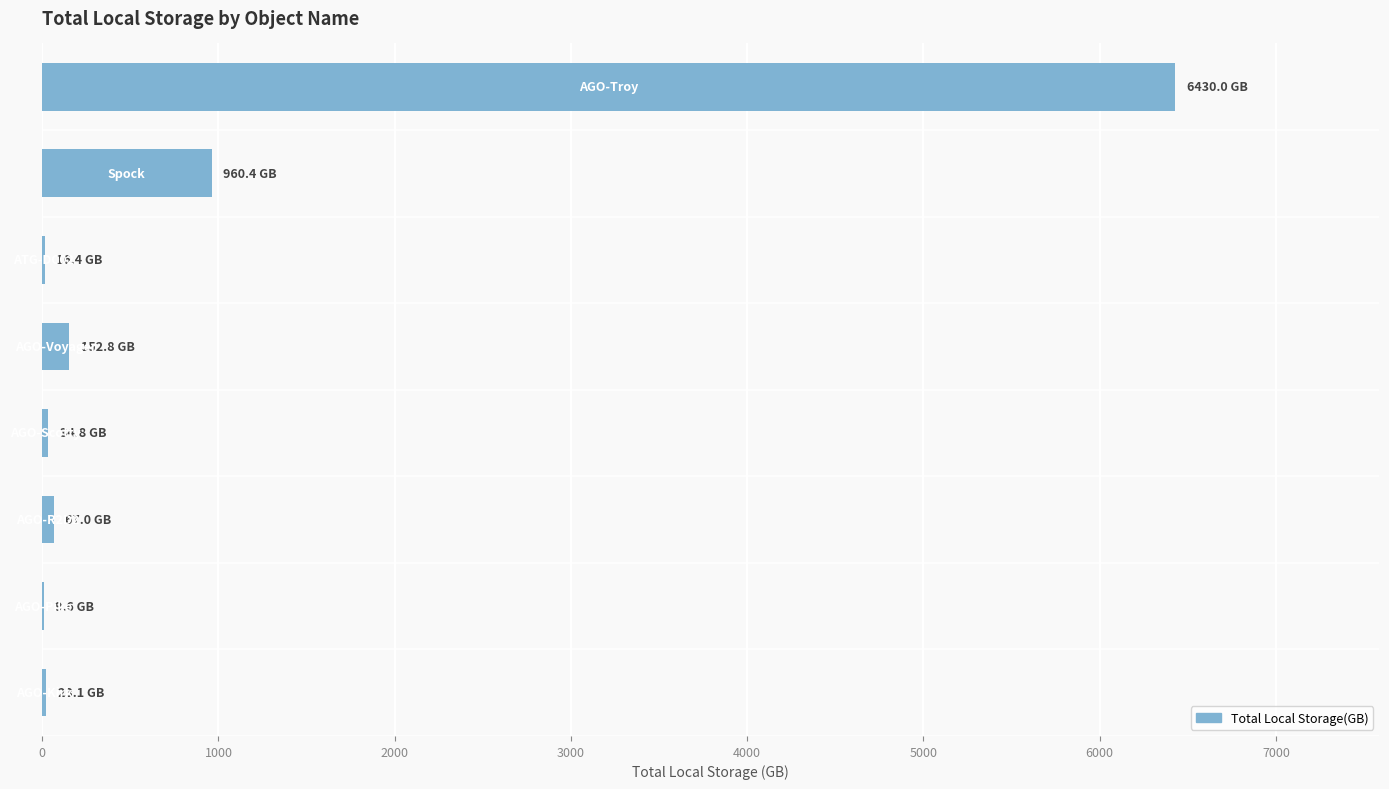

What is the greatest value displayed?

6430.0